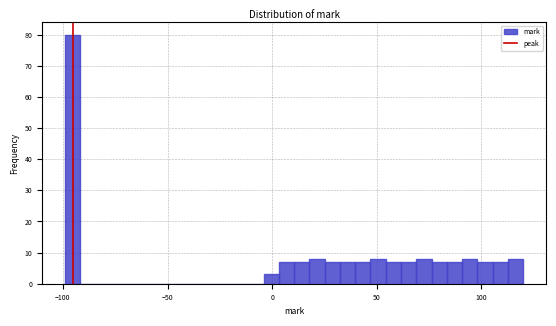

Around what value on the x-axis is the tallest bar? Give the approximate position of its centre, as read against the axis.

-95